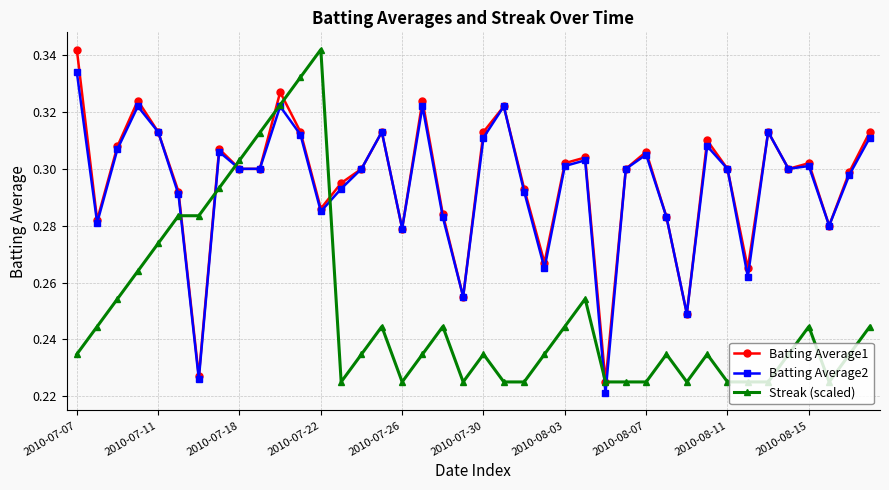

Count the Batting Average2 values in the range 0 to 1.

40